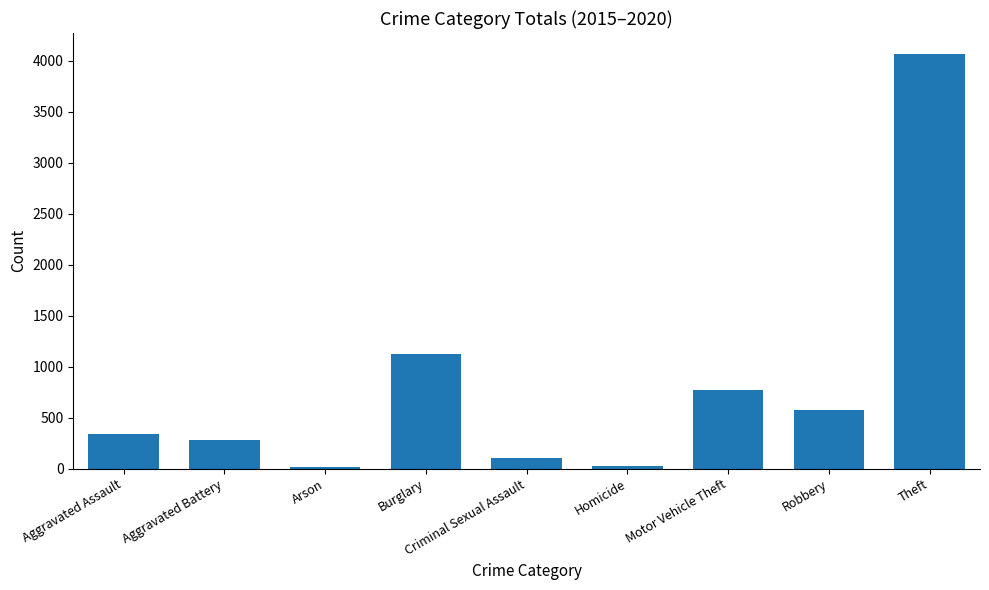

What is the value of the 1st bar from the left?

335